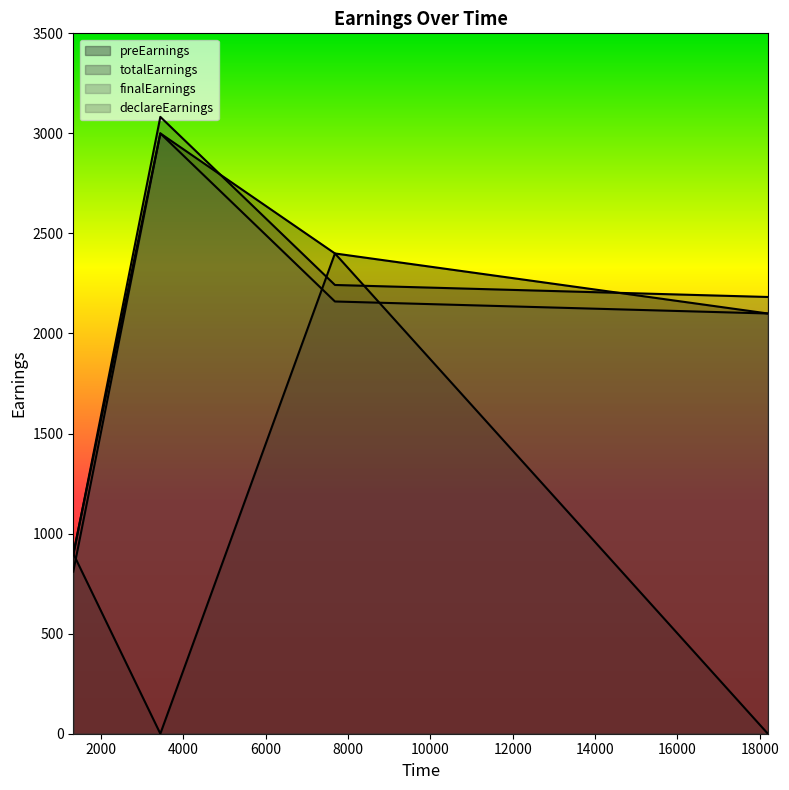

Between 1330 and 7684, which series saw the biggest shift?

preEarnings